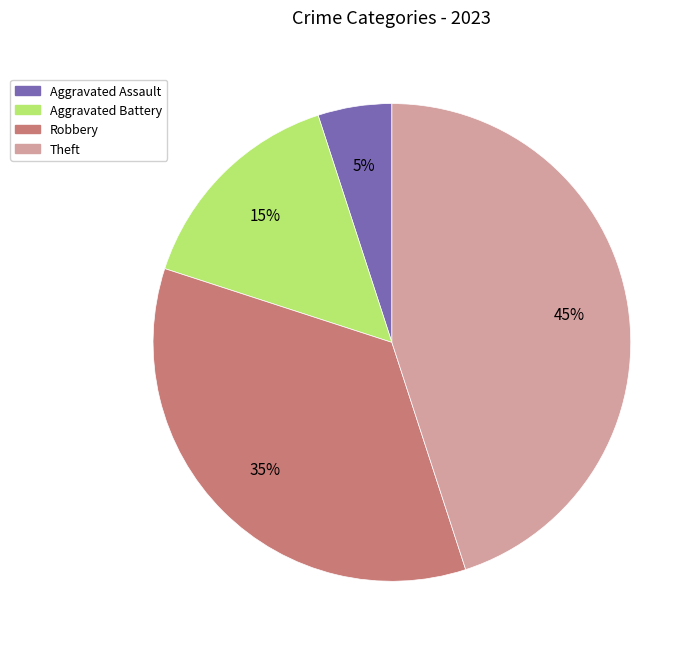

Count the number of slices in the pie.

4